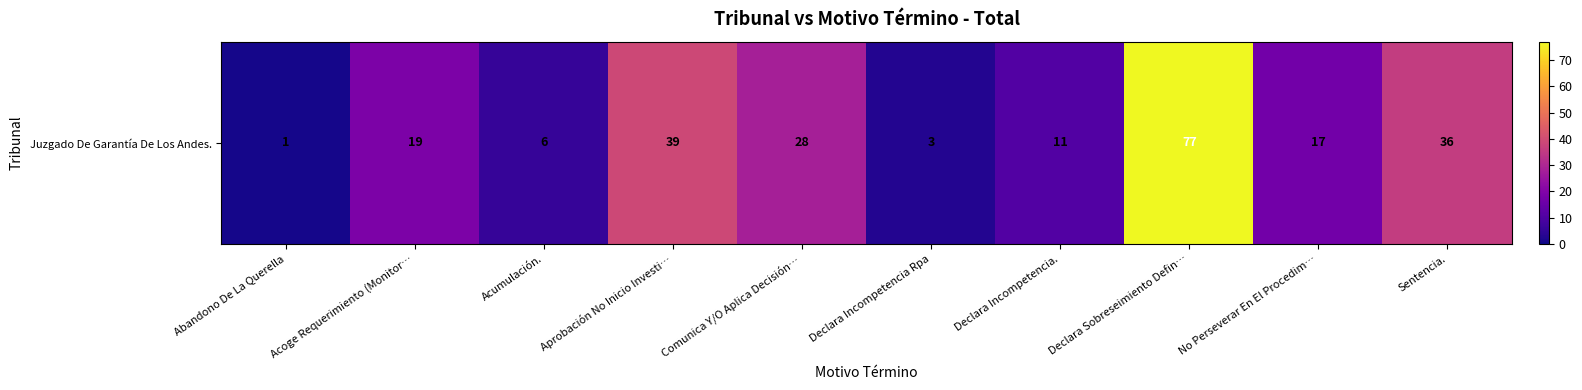

The chart shows a value of 11 at Declara Incompetencia.. True or false?

True